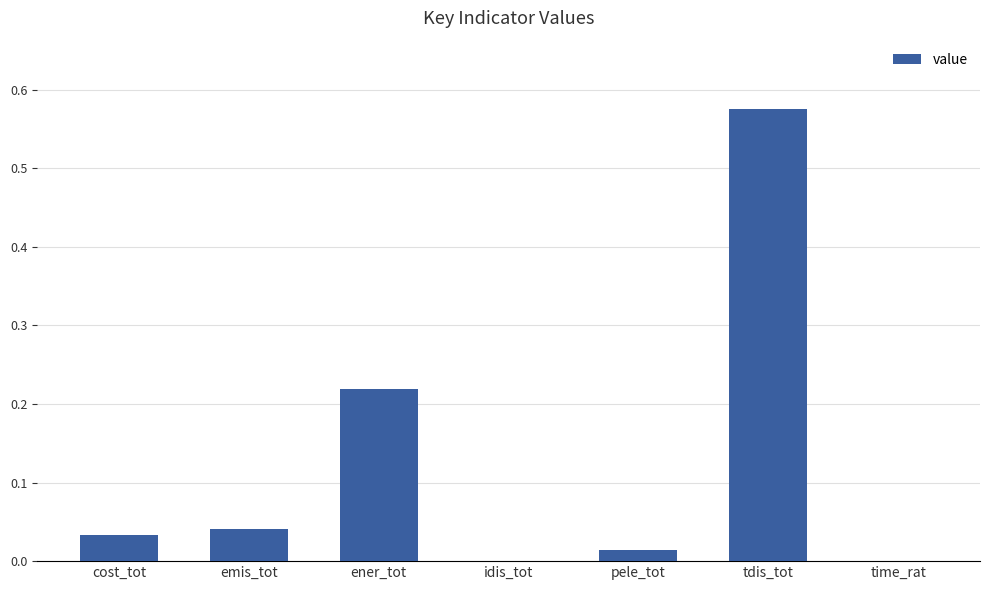

The chart shows a value of 0.0 at idis_tot. True or false?

True